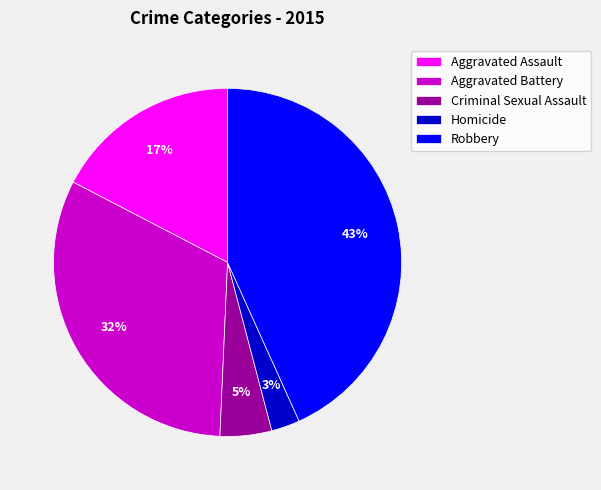

To the nearest percent, what is the difference between the Aggravated Battery and Homicide slice percentages?

29%